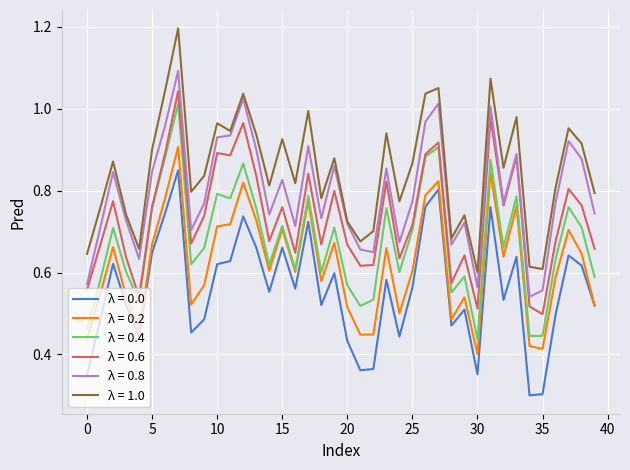

List the series in order of their overall mean, lowest first.

λ = 0.0, λ = 0.2, λ = 0.4, λ = 0.6, λ = 0.8, λ = 1.0